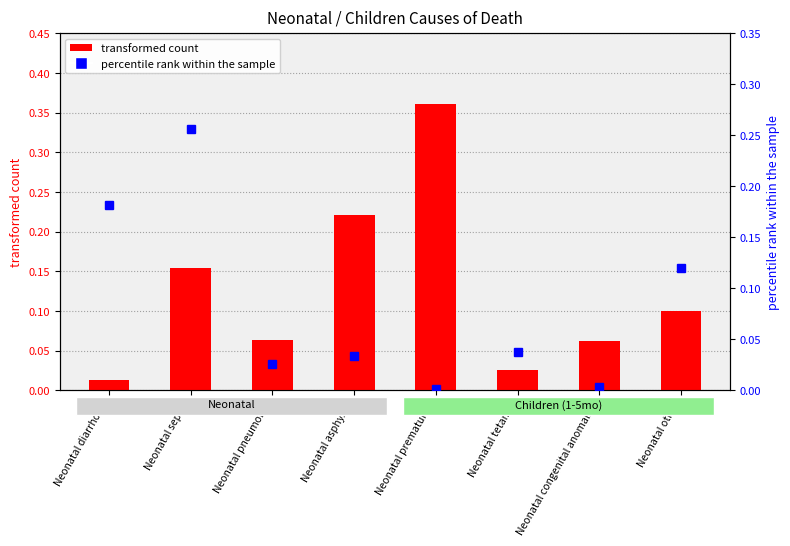

Rank the series by their maximum value, from highest to lowest.

transformed count, percentile rank within the sample